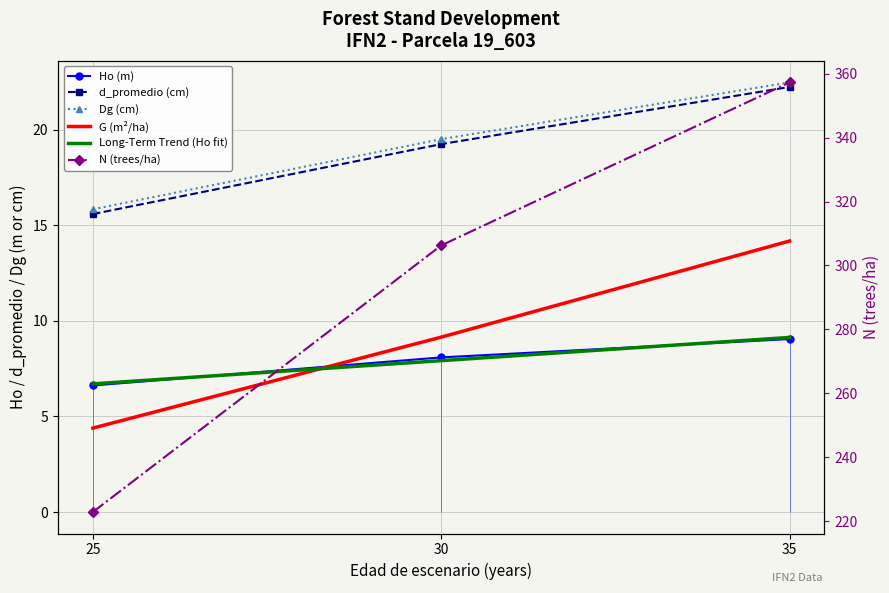

Is the value of Ho (m) at 35 greater than the value of Long-Term Trend (Ho fit) at 35?

No